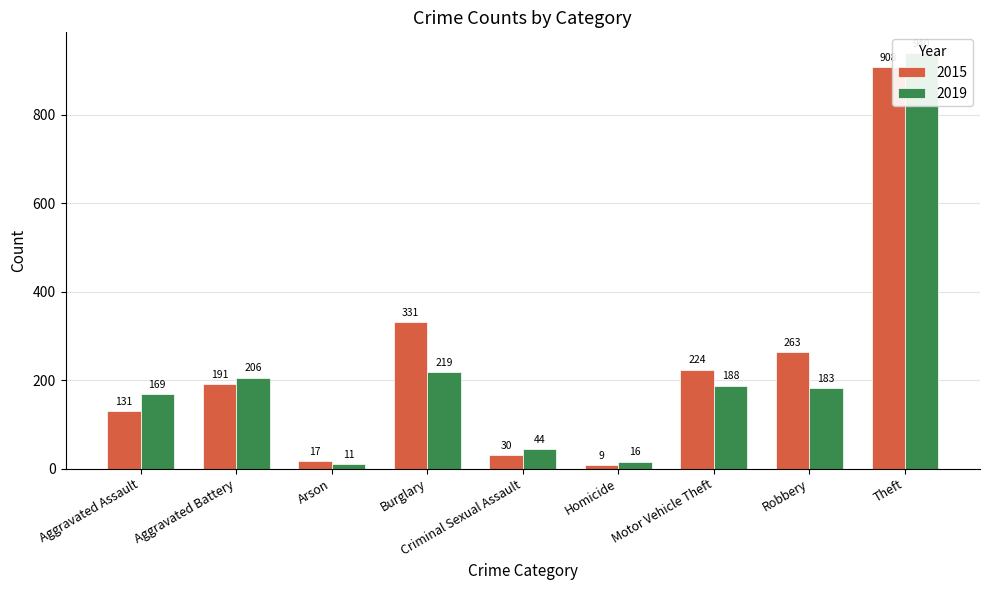

Reading left to right, list all the values displayed in this chart.

2015: 131	191	17	331	30	9	224	263	908
2019: 169	206	11	219	44	16	188	183	940